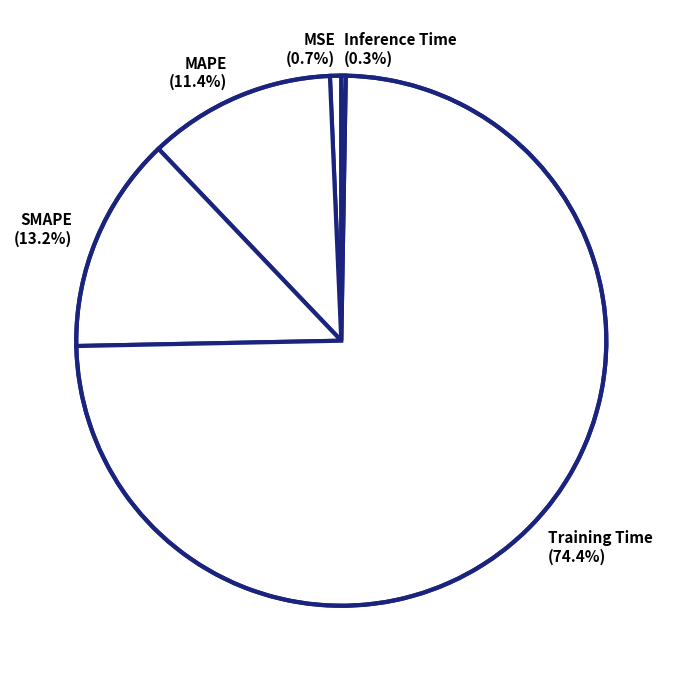

To the nearest percent, what portion does SMAPE represent?

13%